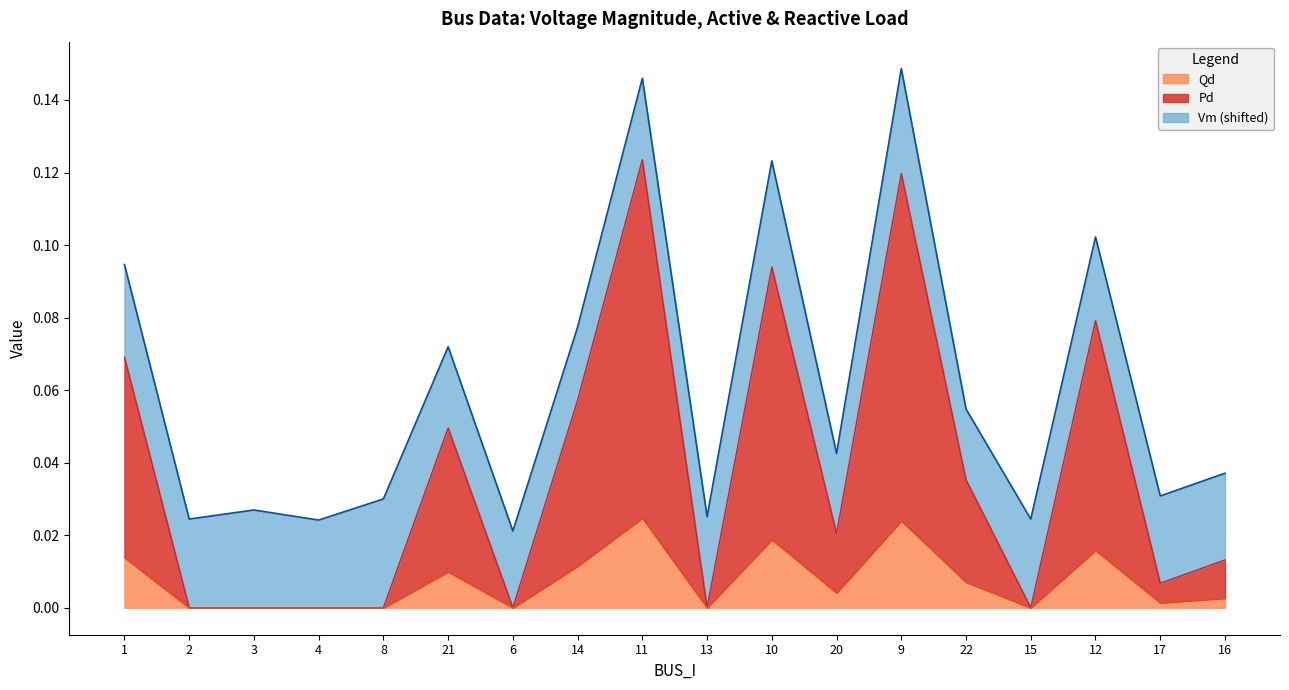

Rank the categories by Pd value from lowest to highest.

2, 3, 4, 8, 6, 13, 15, 17, 16, 20, 22, 21, 14, 1, 12, 10, 9, 11